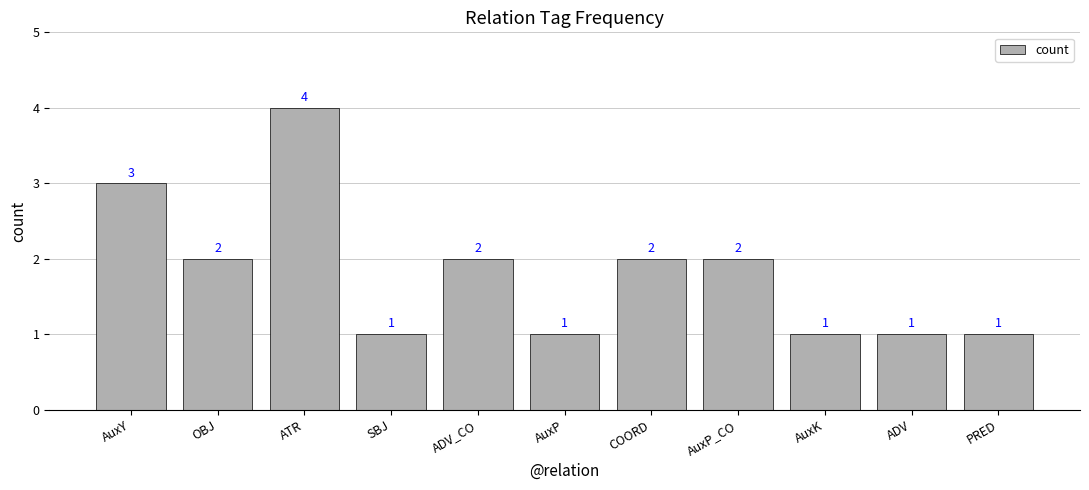

Reading left to right, transcribe all the data shown in this chart.

3	2	4	1	2	1	2	2	1	1	1